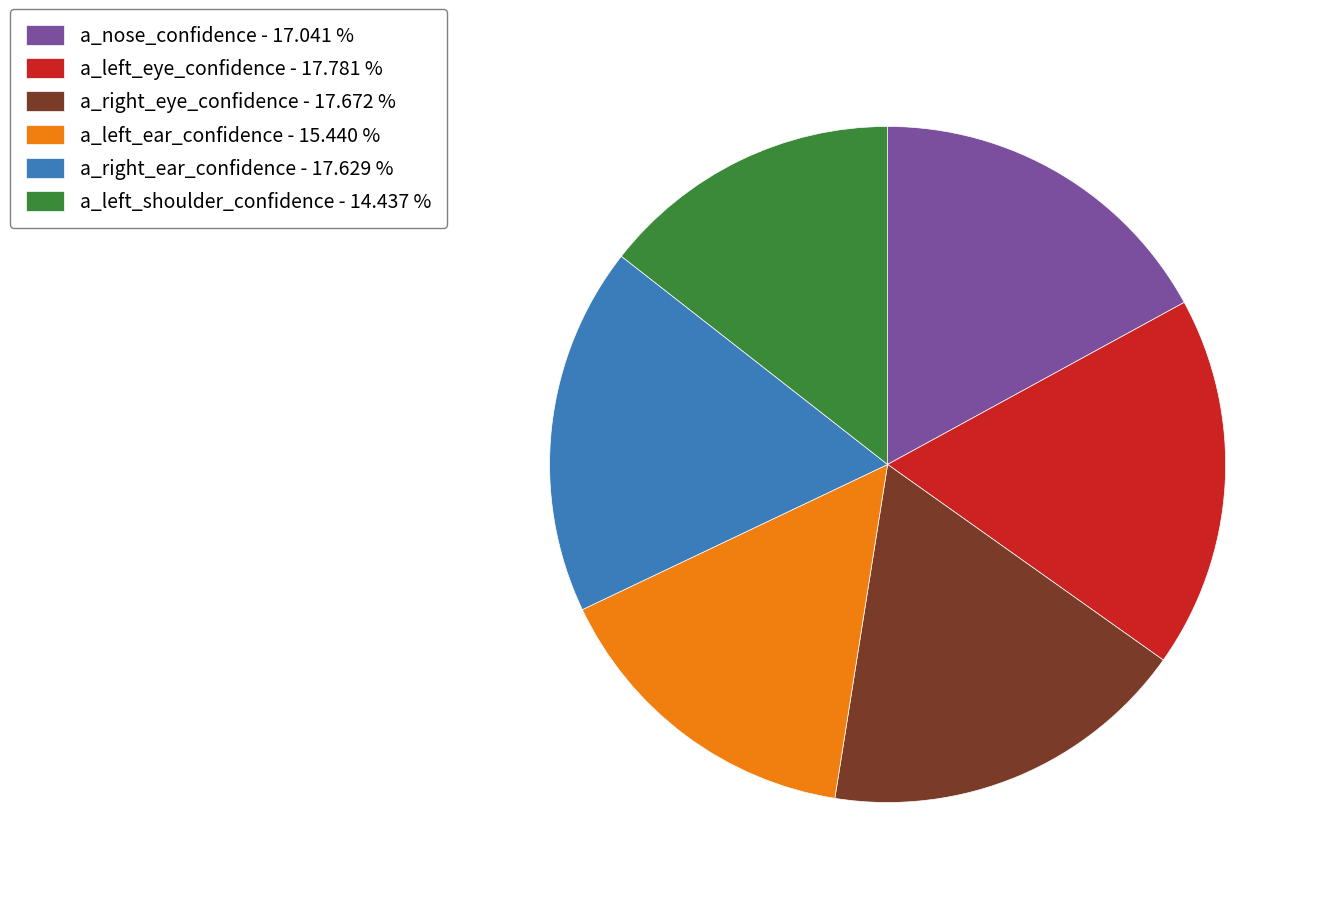

Which has a higher value, a_right_ear_confidence or a_nose_confidence?

a_right_ear_confidence